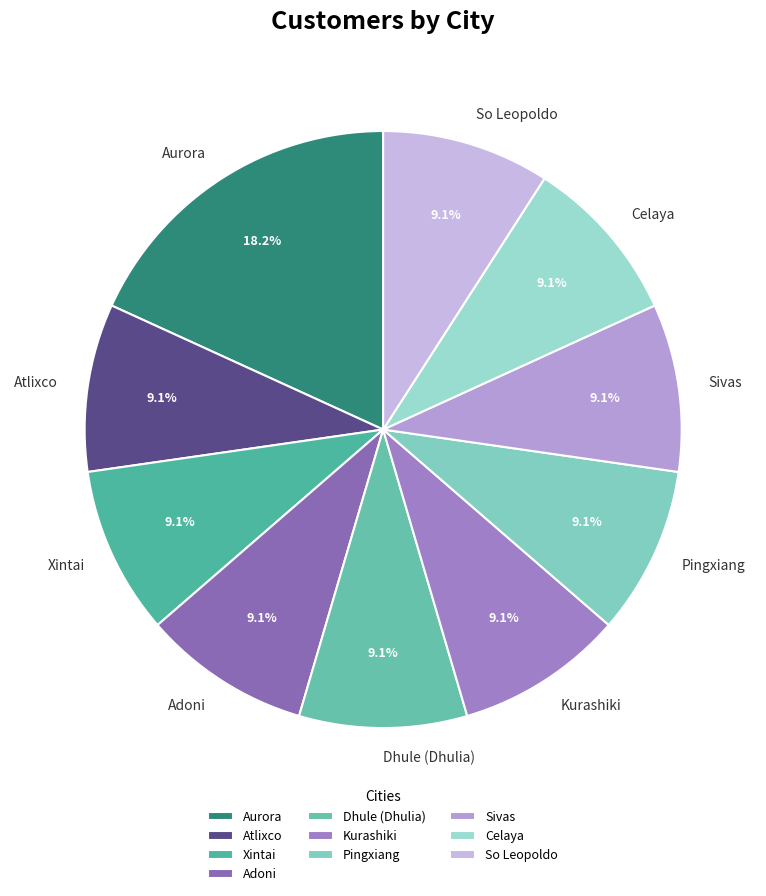

Which slice is the largest?

Aurora